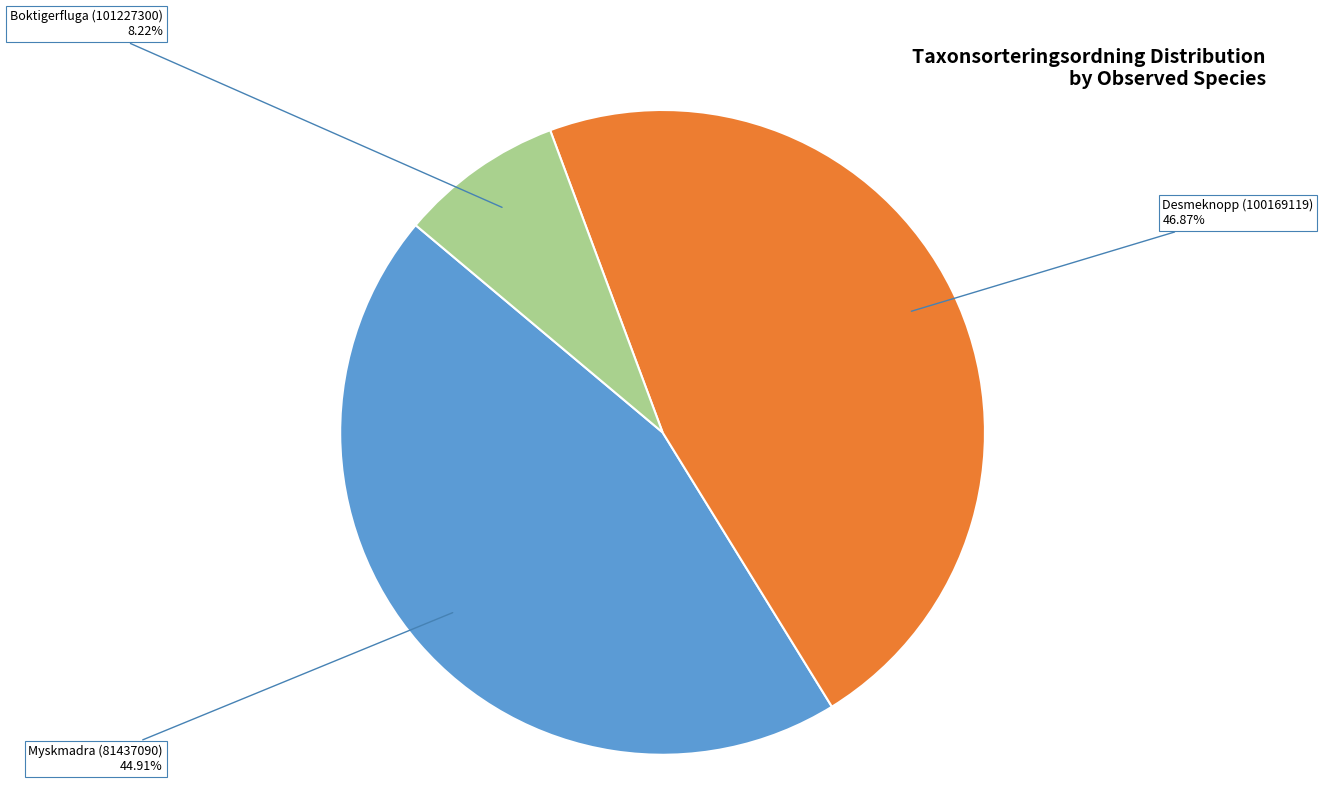

To the nearest percent, what is the difference between the largest and smallest slice percentages?

39%